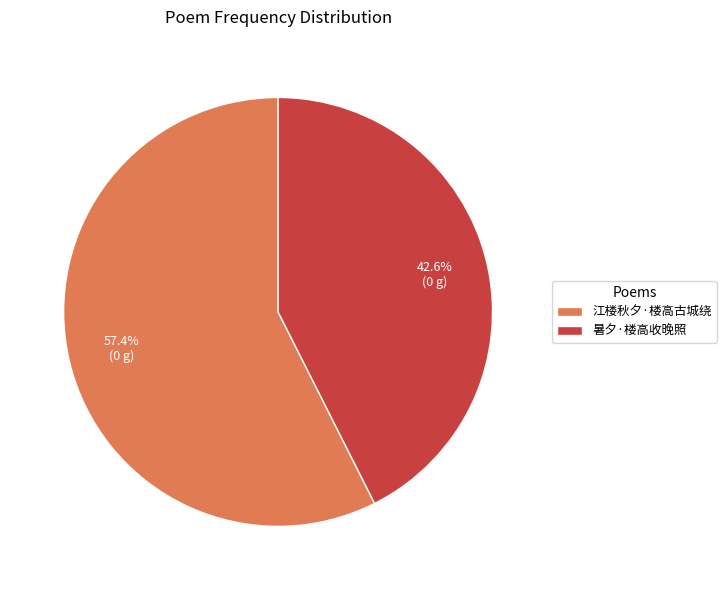

What is the ratio of the value at 暑夕·楼高收晚照 to the value at 江楼秋夕·楼高古城绕?

0.7